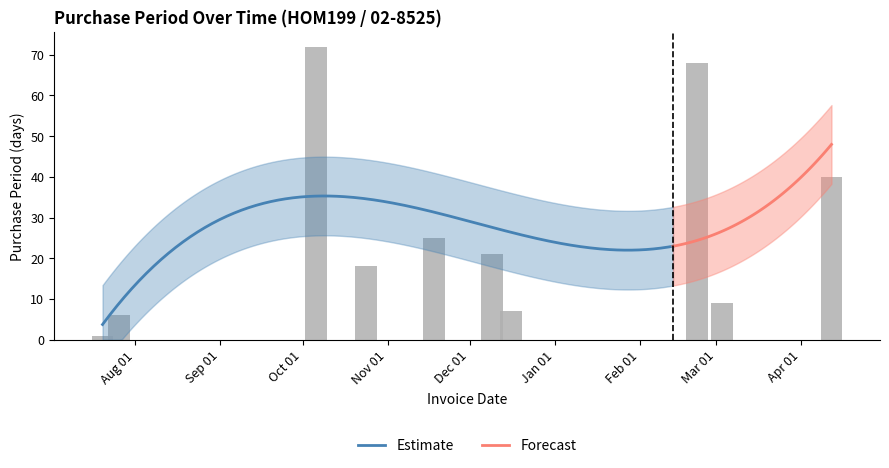

Are the bars horizontal?

No